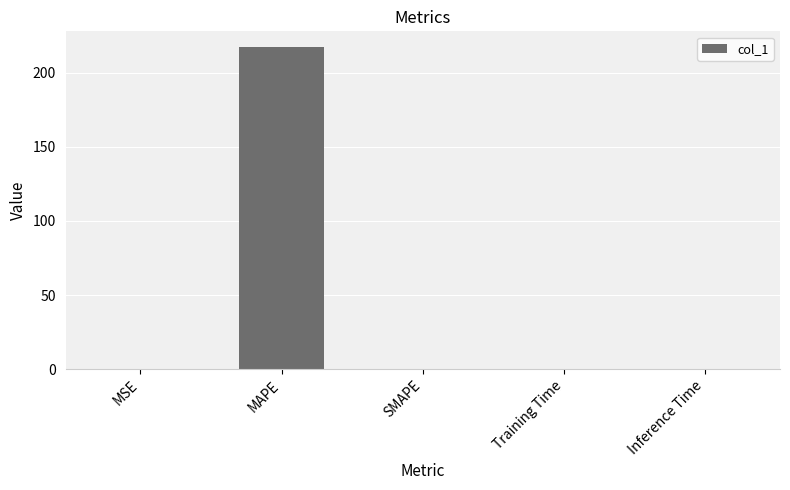

Which label corresponds to the largest value in the chart?

MAPE